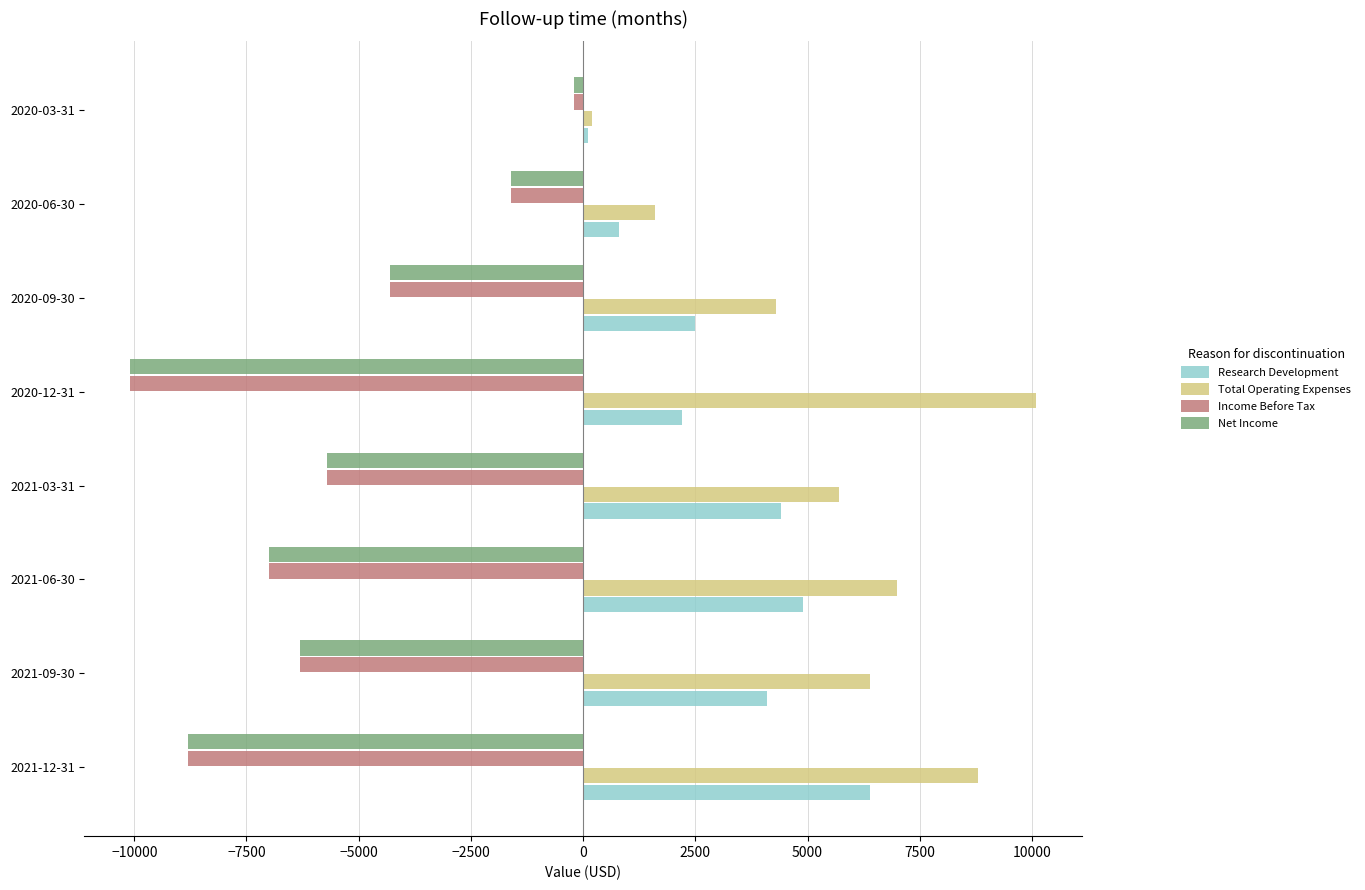

Is the value of Research Development at 2020-09-30 greater than the value of Net Income at 2021-06-30?

Yes